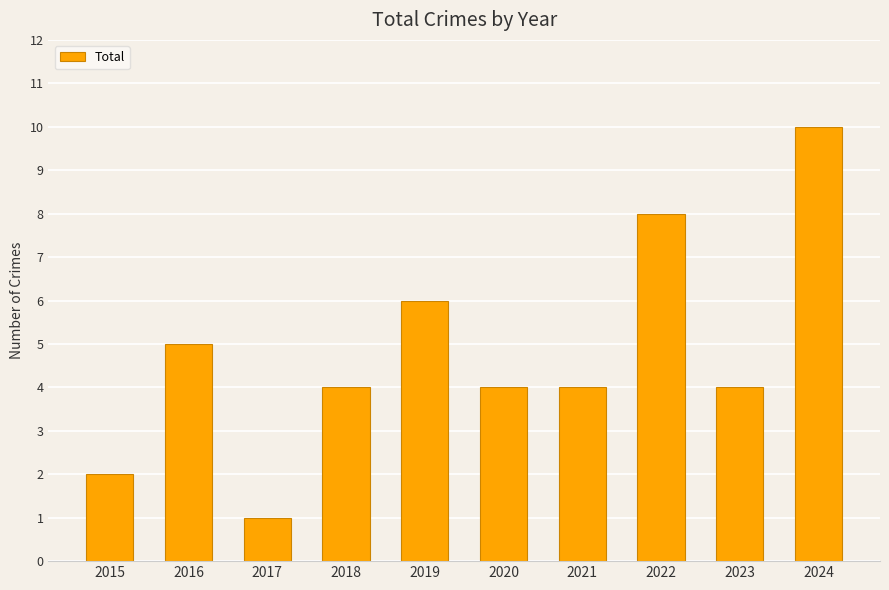

What is the greatest value displayed?

10